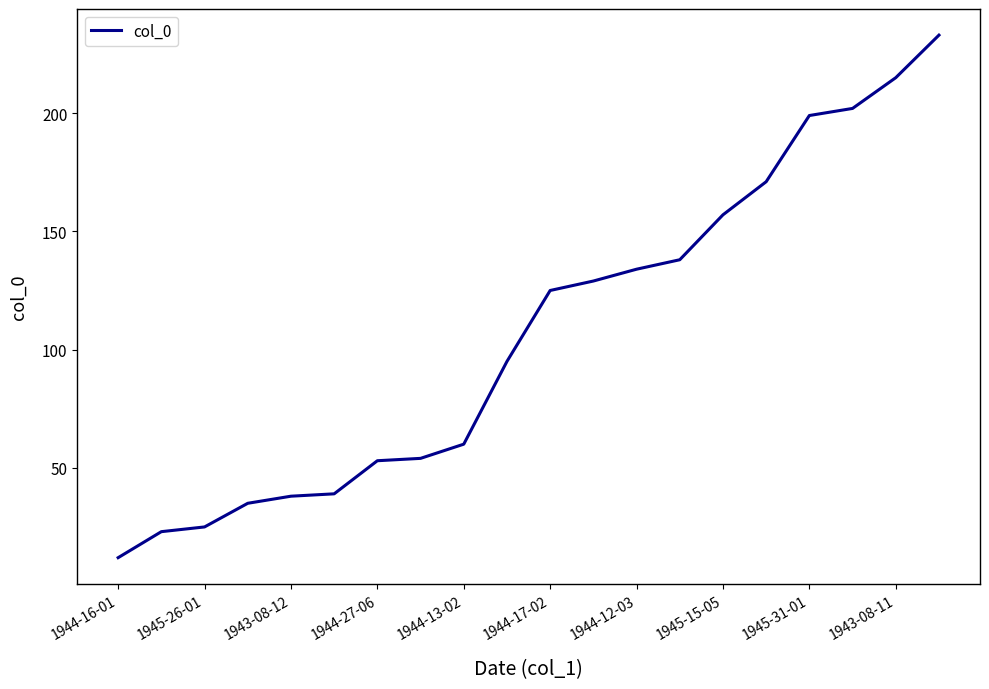

What is the difference between the maximum and minimum values?

221